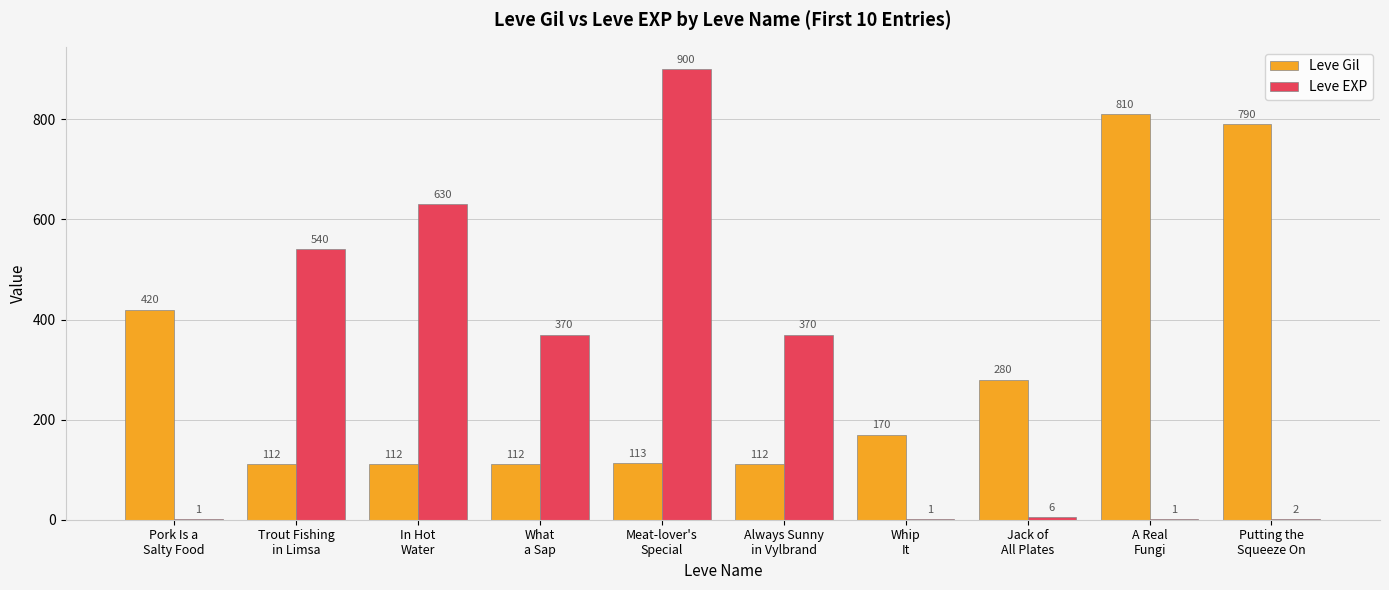

What is the difference between the Leve EXP values at Always Sunny
in Vylbrand and Trout Fishing
in Limsa?

170